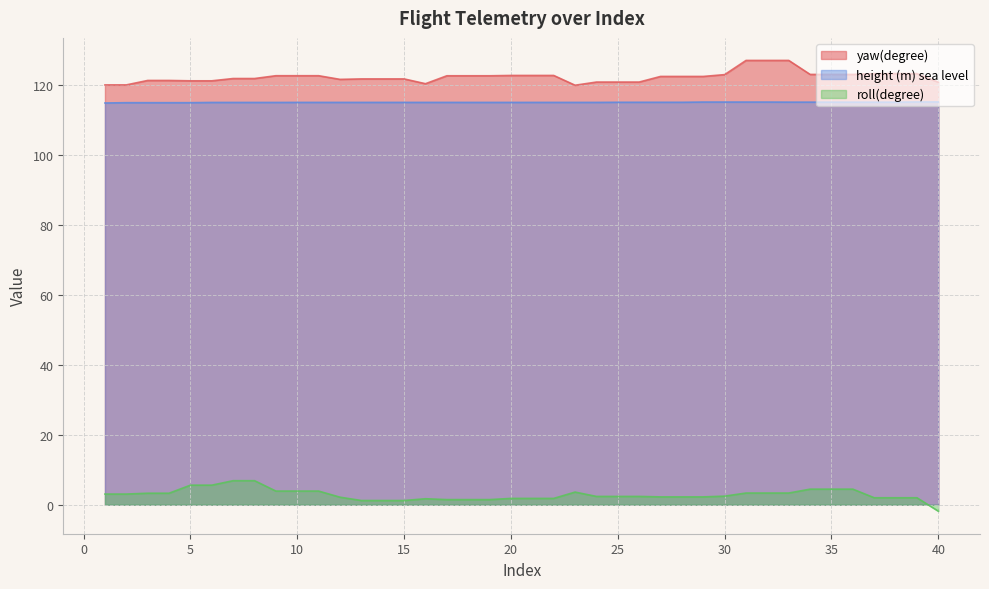

How many series are shown in this chart?

3